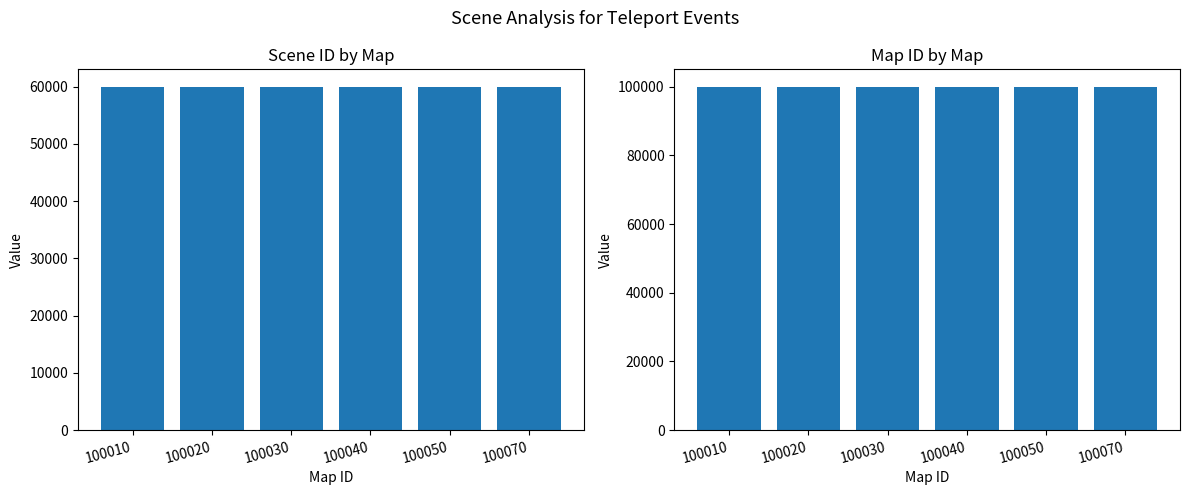

What is the difference between the highest and lowest values at 100040?

40033